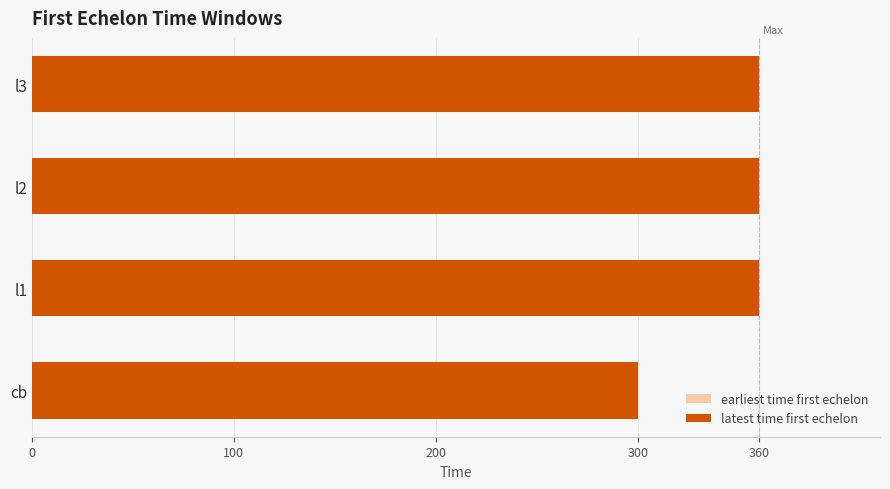

Read the value at l3, to the nearest 5.

360